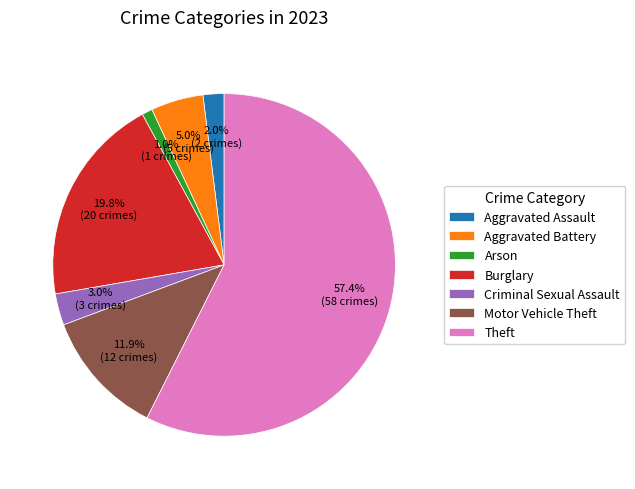

To the nearest percent, what is the combined percentage of Motor Vehicle Theft and Aggravated Assault?

14%